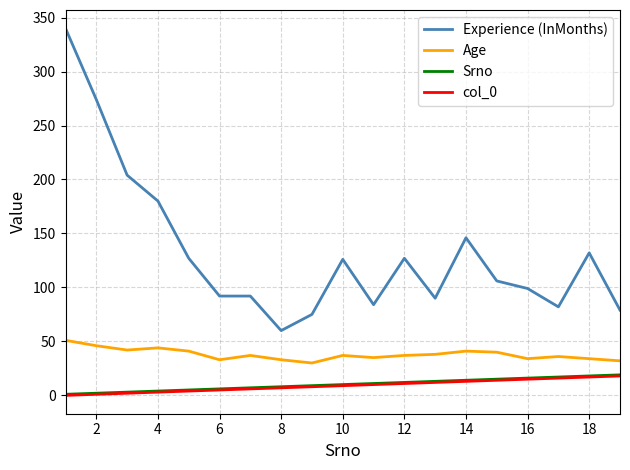

True or false: Experience (InMonths) and Age intersect in this chart.

False